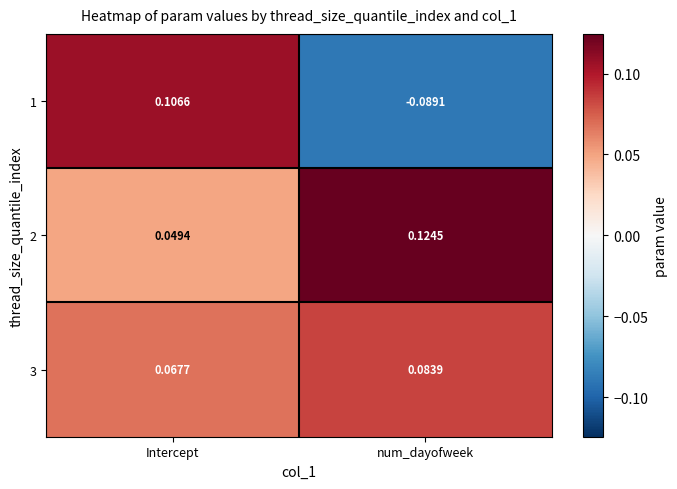

At which label is 3 closest to 0?

Intercept